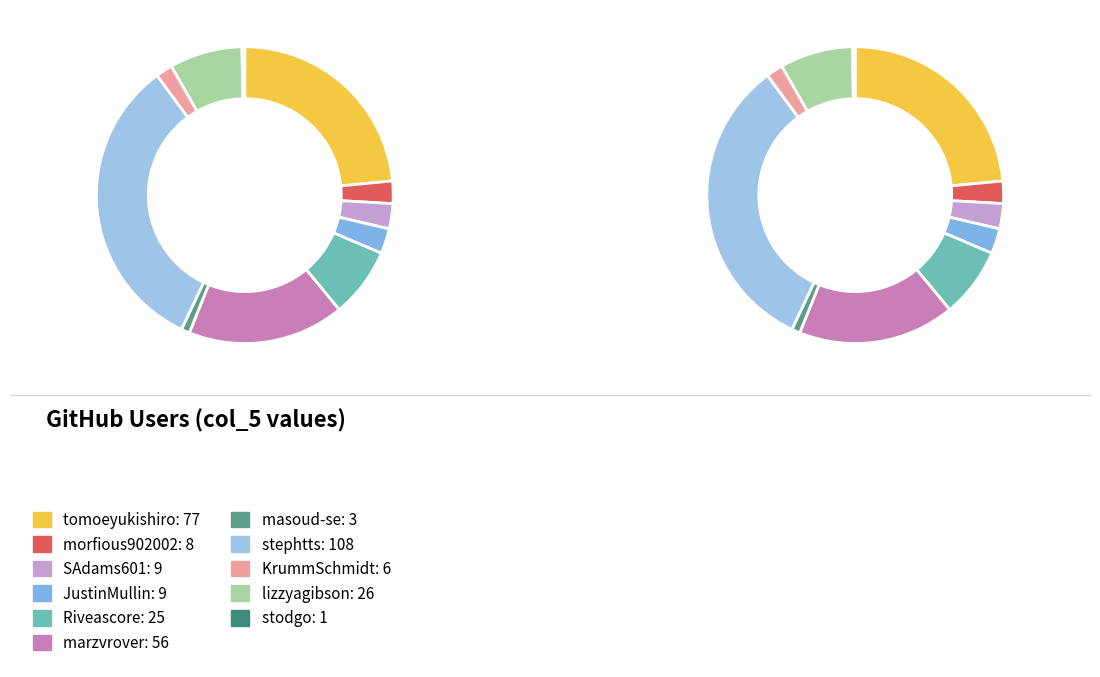

To the nearest percent, what is the difference between the marzvrover and JustinMullin slice percentages?

14%